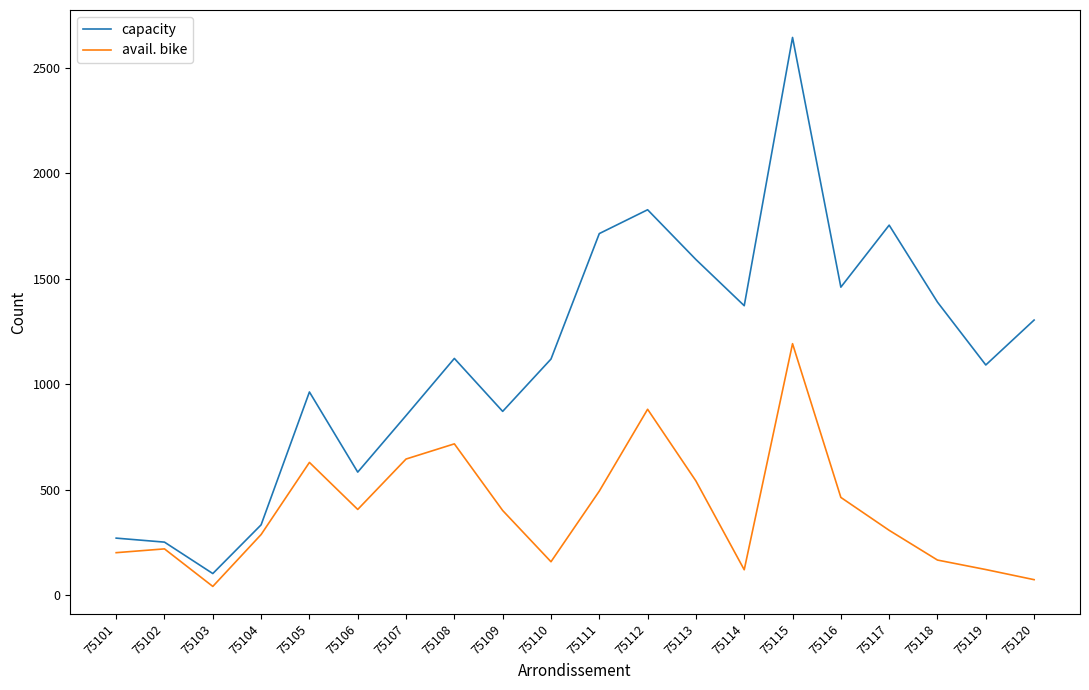

Between 75107 and 75111, which series saw the biggest shift?

capacity